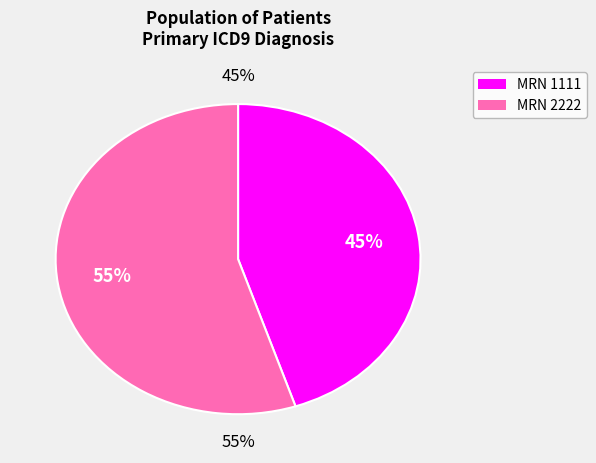

Count the number of slices in the pie.

2